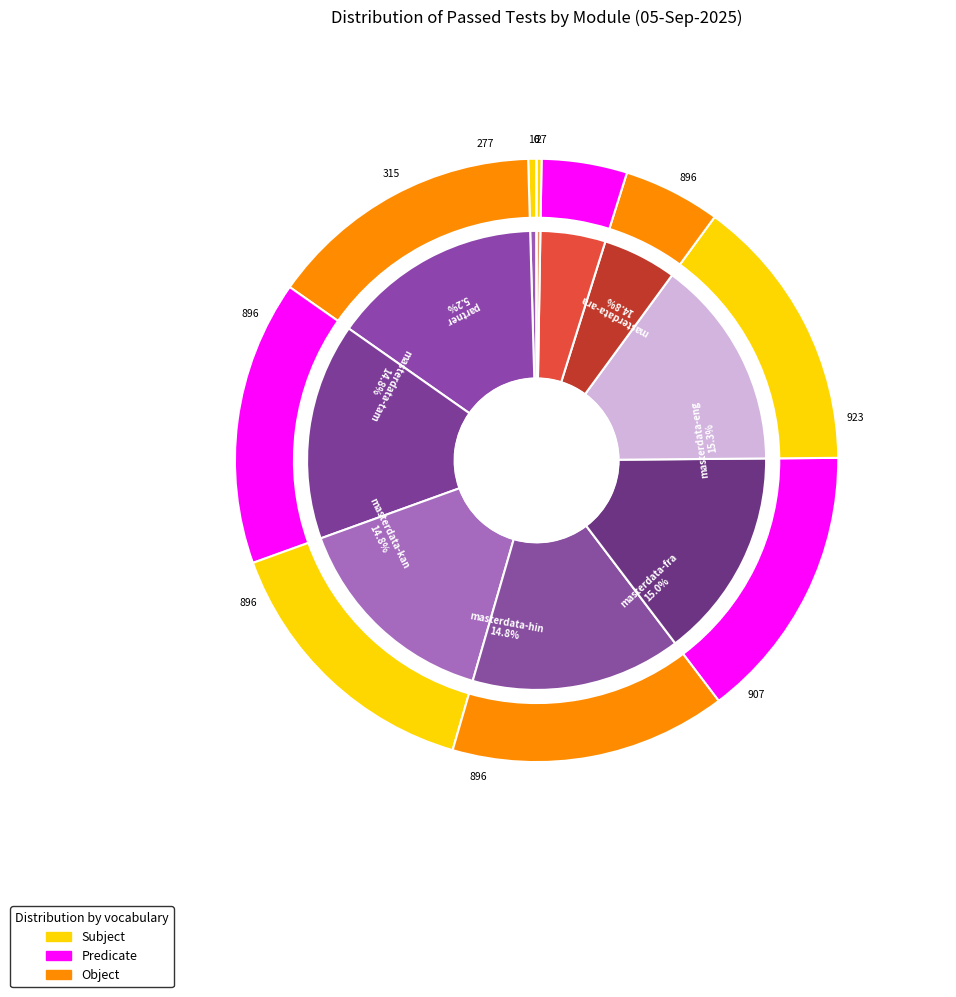

To the nearest percent, what is the difference between the largest and smallest slice percentages?

15%